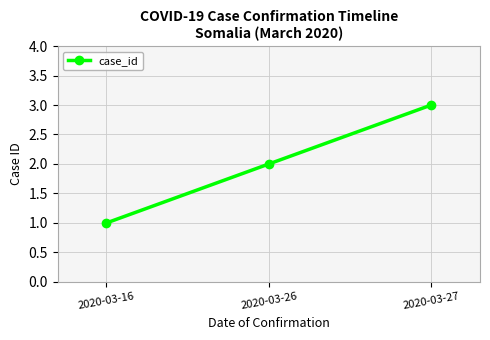

The chart shows a value of 3 at 2020-03-27. True or false?

True